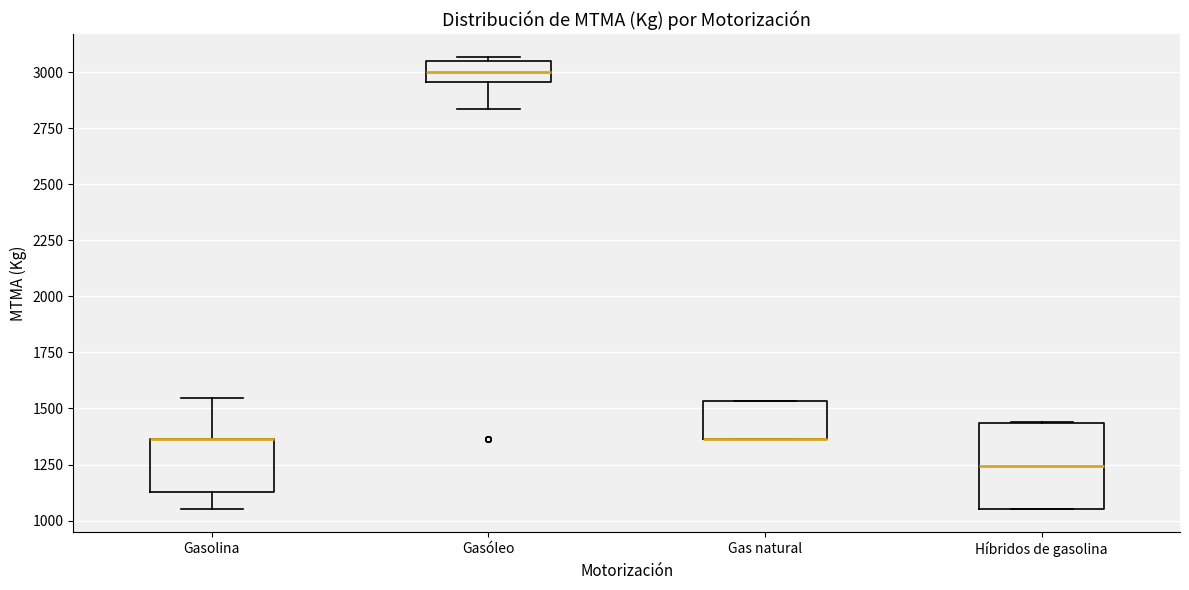

Reading left to right, transcribe this box plot: for each box, give where its median line is, the range the box spans, and where its two whiskers end, as read against the y-axis. The values are not printed on the chart, so give them approximately, as read against the axis.

Gasolina: median 1350 (drawn on the box's upper edge), box 1150 to 1350, whiskers 1050 to 1550
Gasóleo: median 3000, box 2950 to 3050, whiskers 2850 to 3050 (just above the box's upper edge)
Gas natural: median 1350 (drawn on the box's lower edge), box 1350 to 1550, whiskers 1350 to 1550
Híbridos de gasolina: median 1250, box 1050 to 1450, whiskers 1050 to 1450